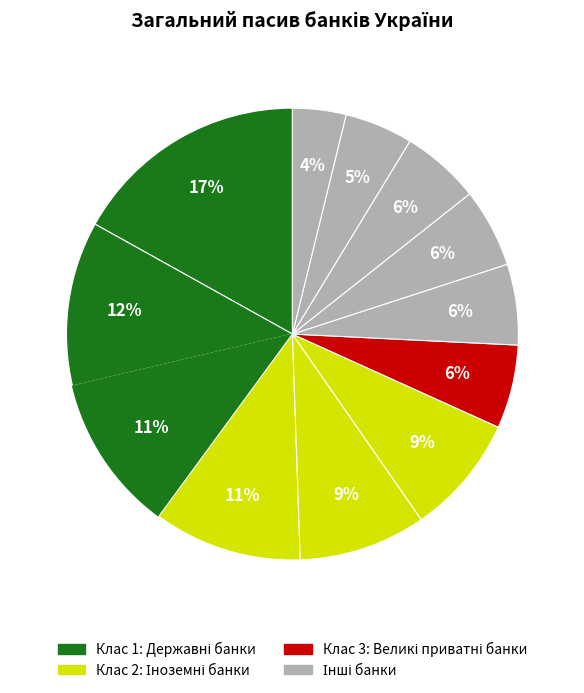

Count the number of slices in the pie.

12